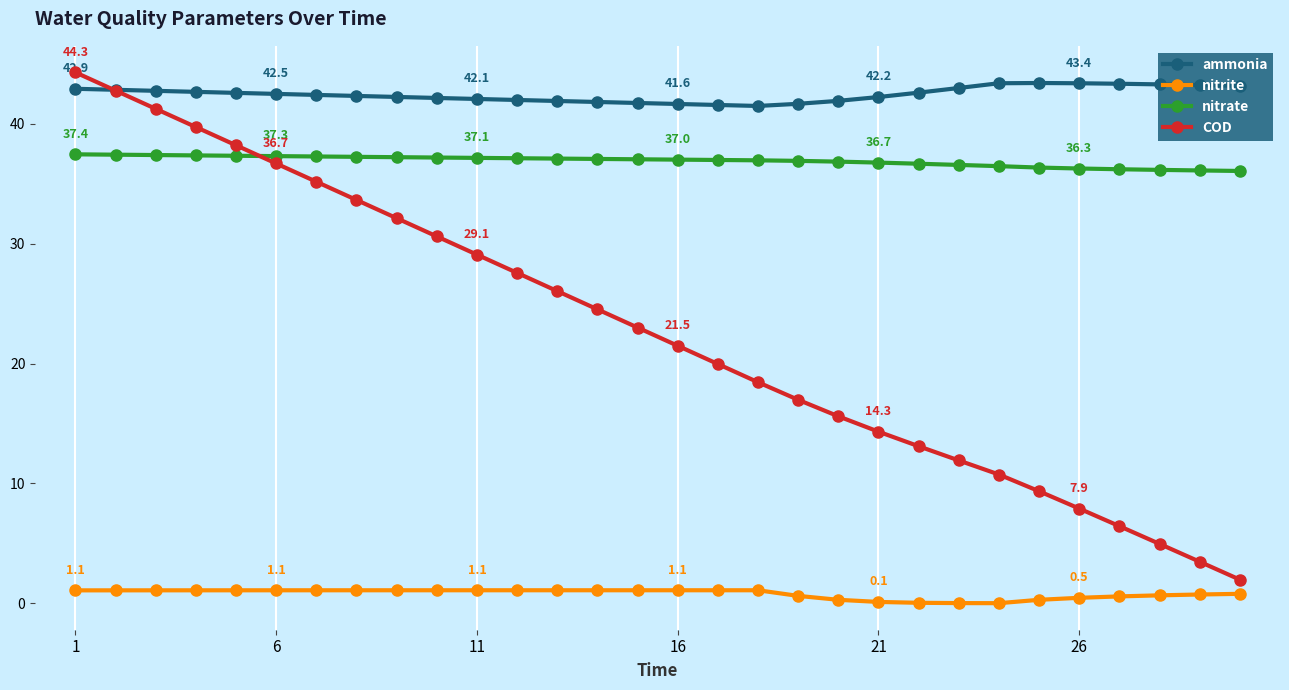

What is the value of the nitrite point at the 30th from the left?

0.8